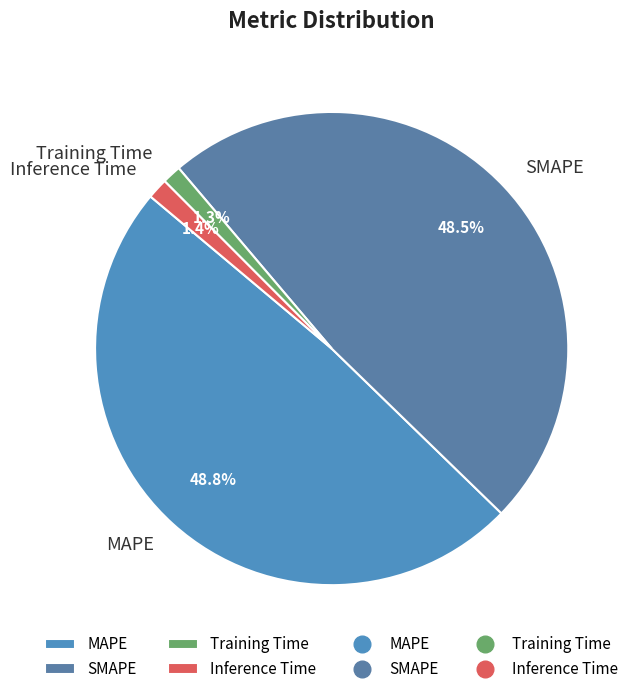

Which has a higher value, MAPE or Training Time?

MAPE